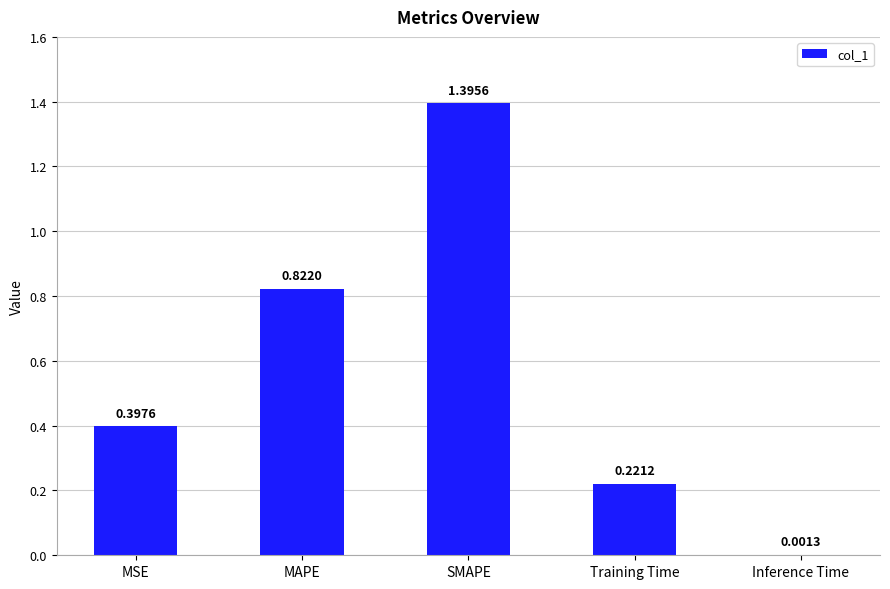

The value at Training Time is 0.1. True or false?

False